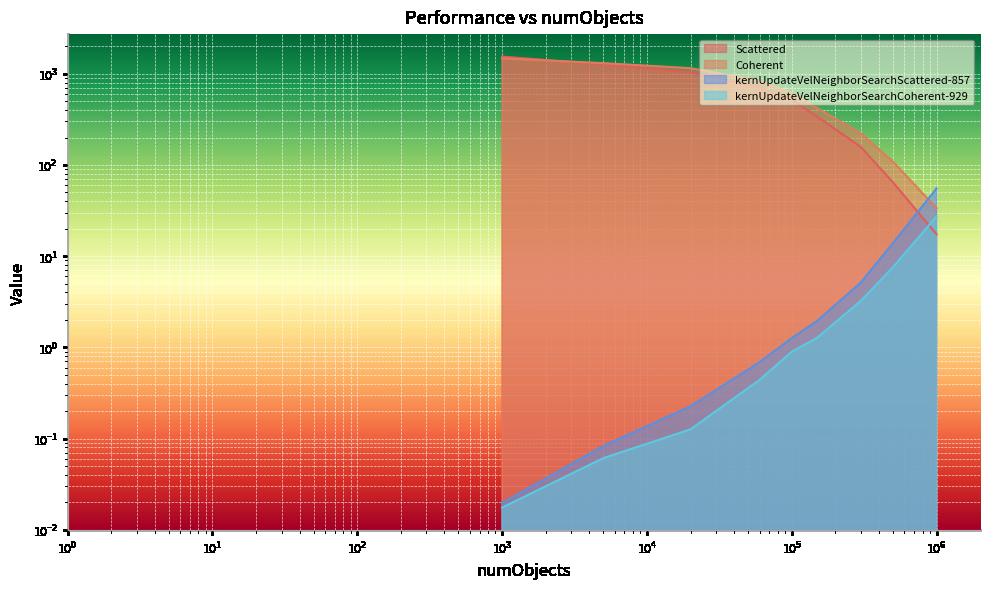

What is the sum of the kernUpdateVelNeighborSearchCoherent-929 values at 5000 and 500000?

7.6